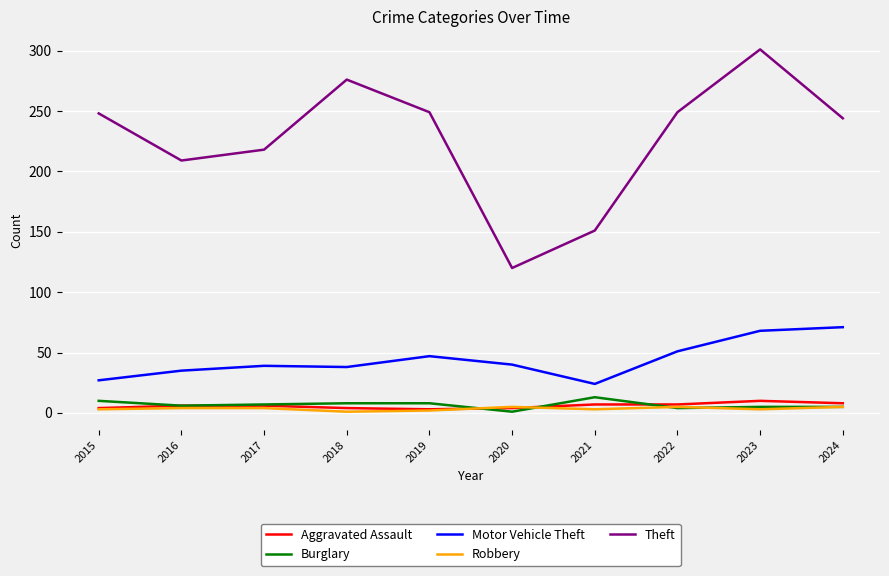

How many distinct data groups are displayed?

5